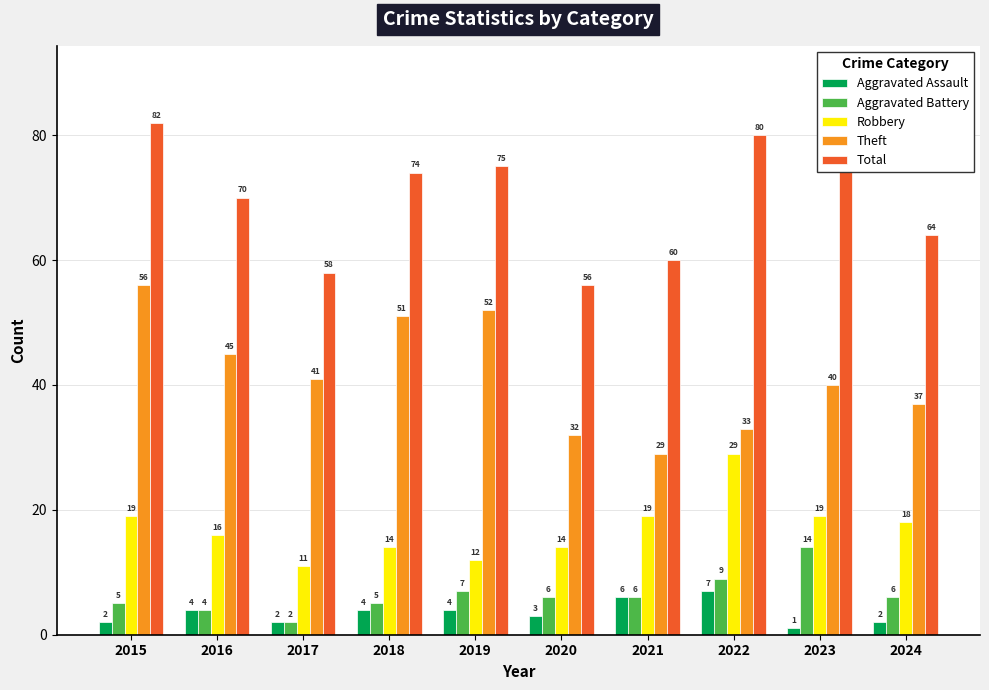

What are all the series names shown in the legend?

Aggravated Assault, Aggravated Battery, Robbery, Theft, Total